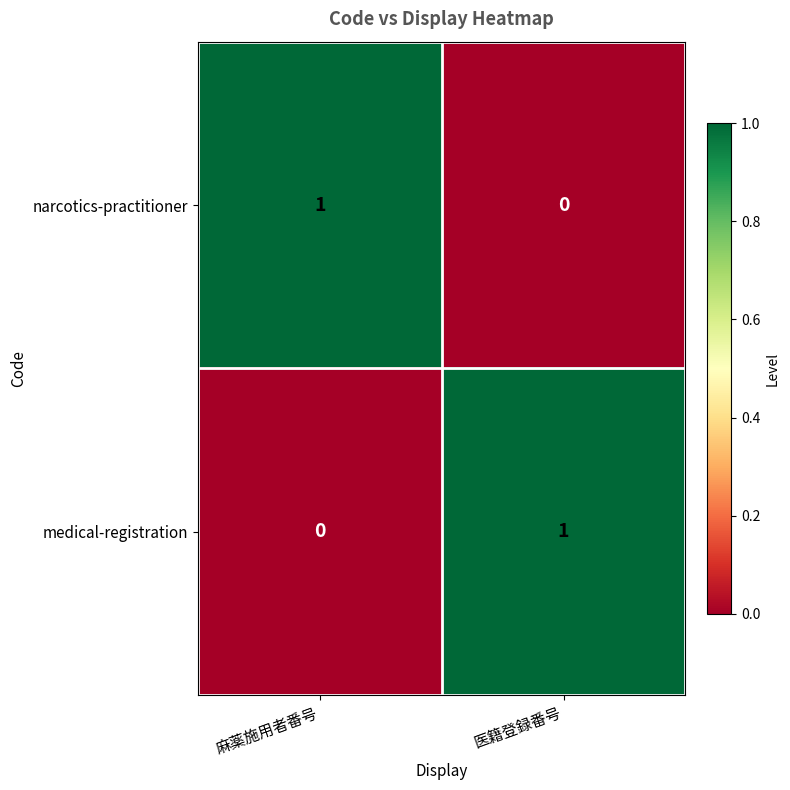

At how many categories does at least one series exceed 0?

2